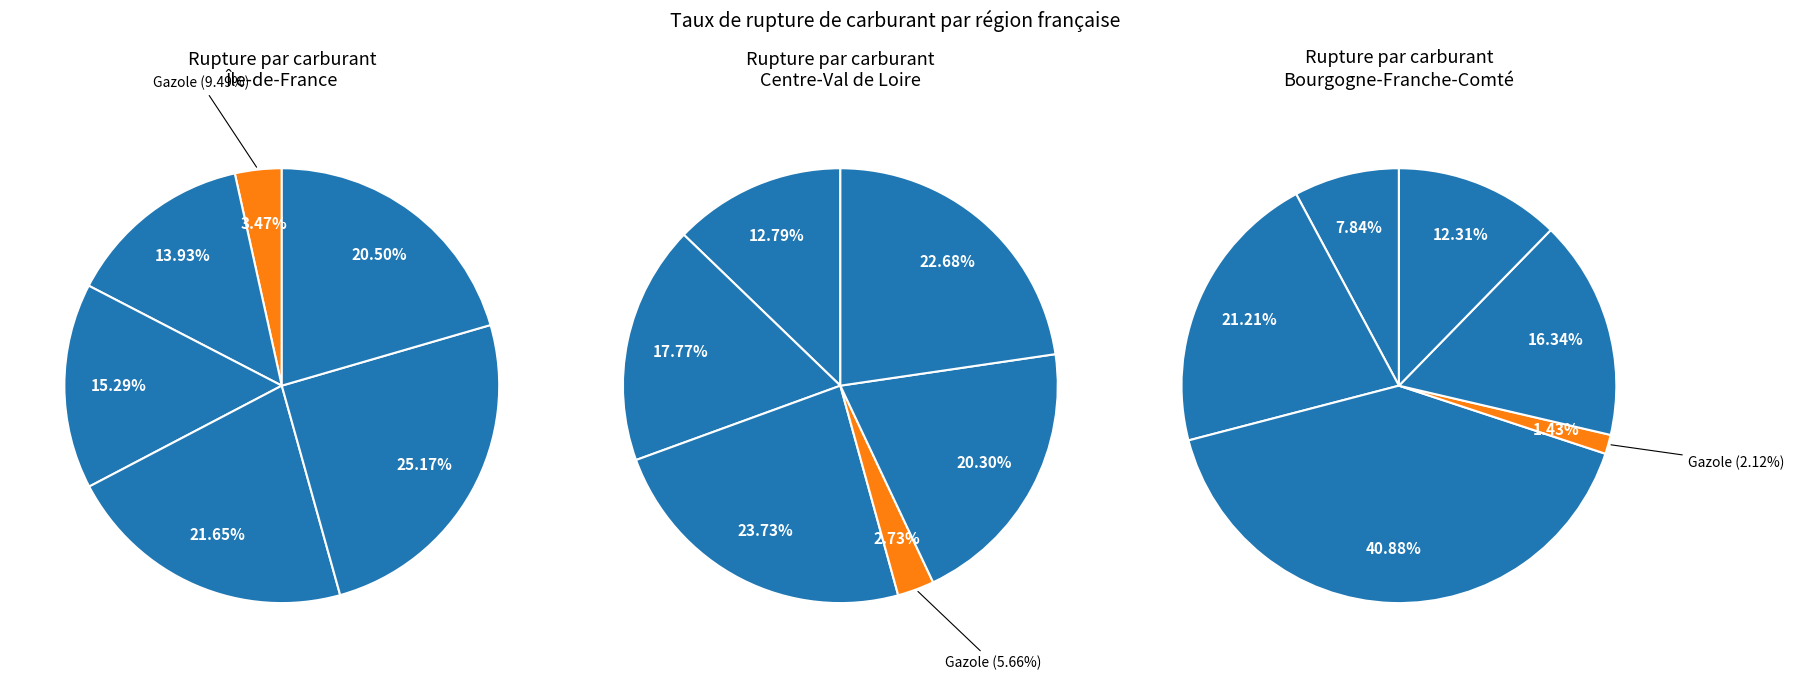

What is the spread (max minus min) of values at 1?

43.5